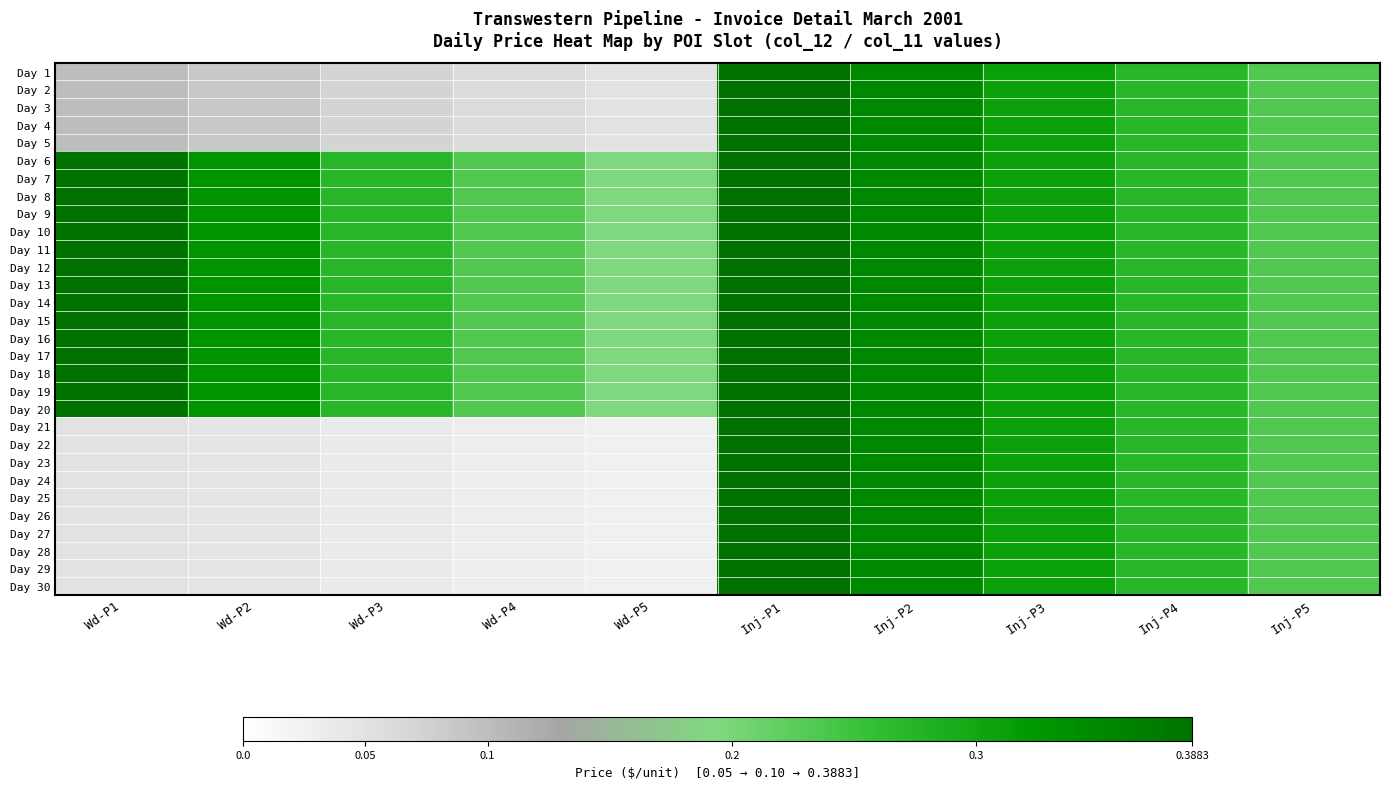

Which label corresponds to the smallest value in the chart?

Wd-P5